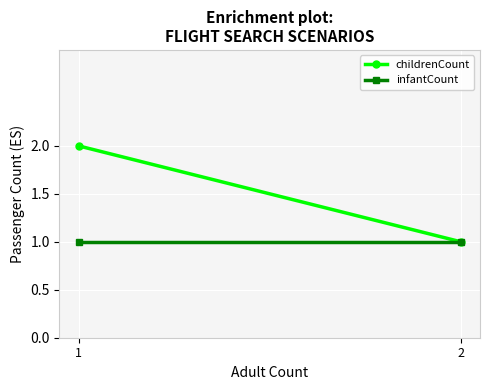

At how many categories does at least one series exceed 1?

1